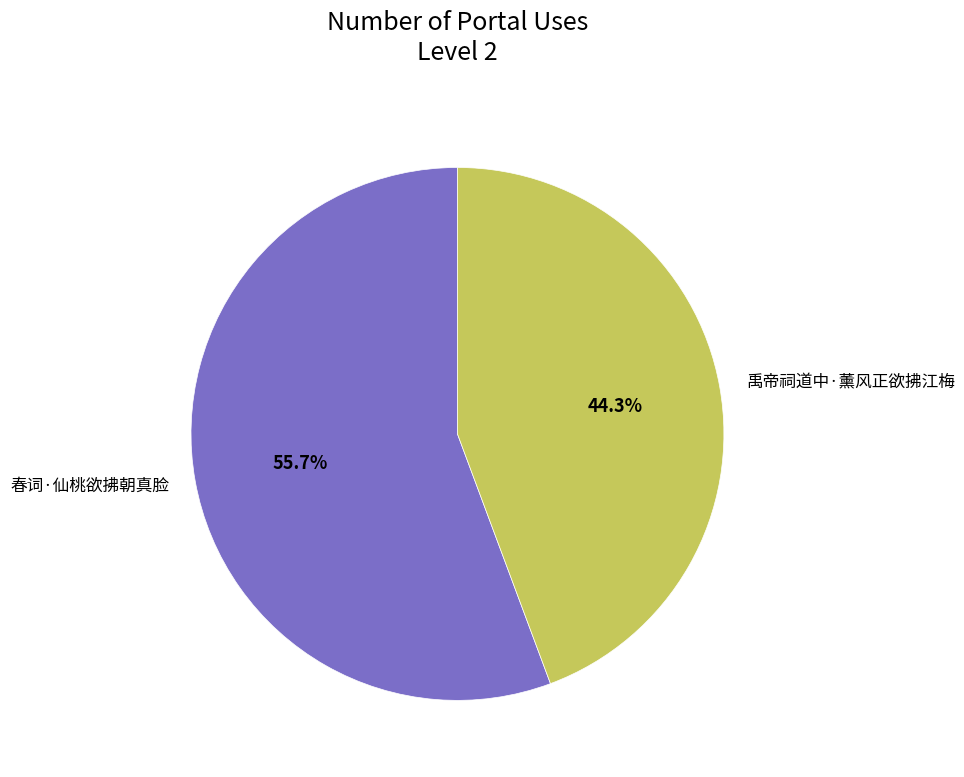

What is the largest slice in the pie chart?

春词·仙桃欲拂朝真脸